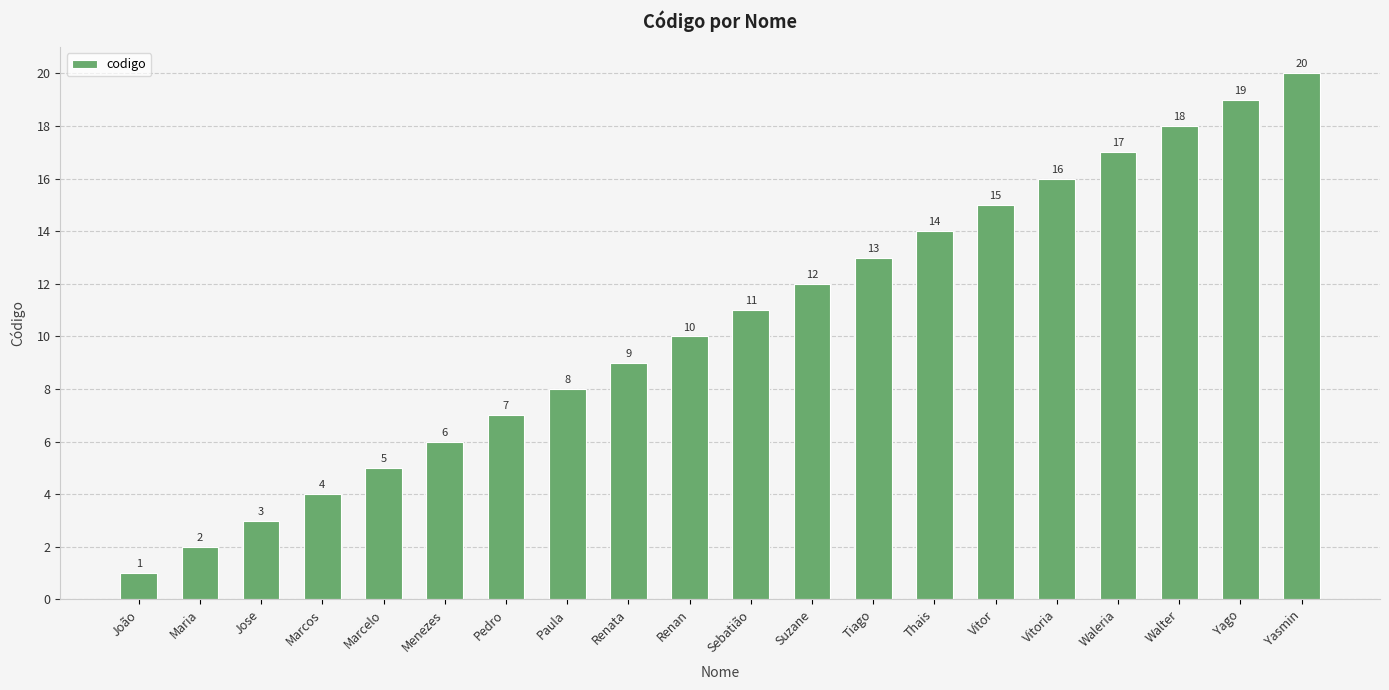

What is the difference between the values at Jose and Menezes?

3